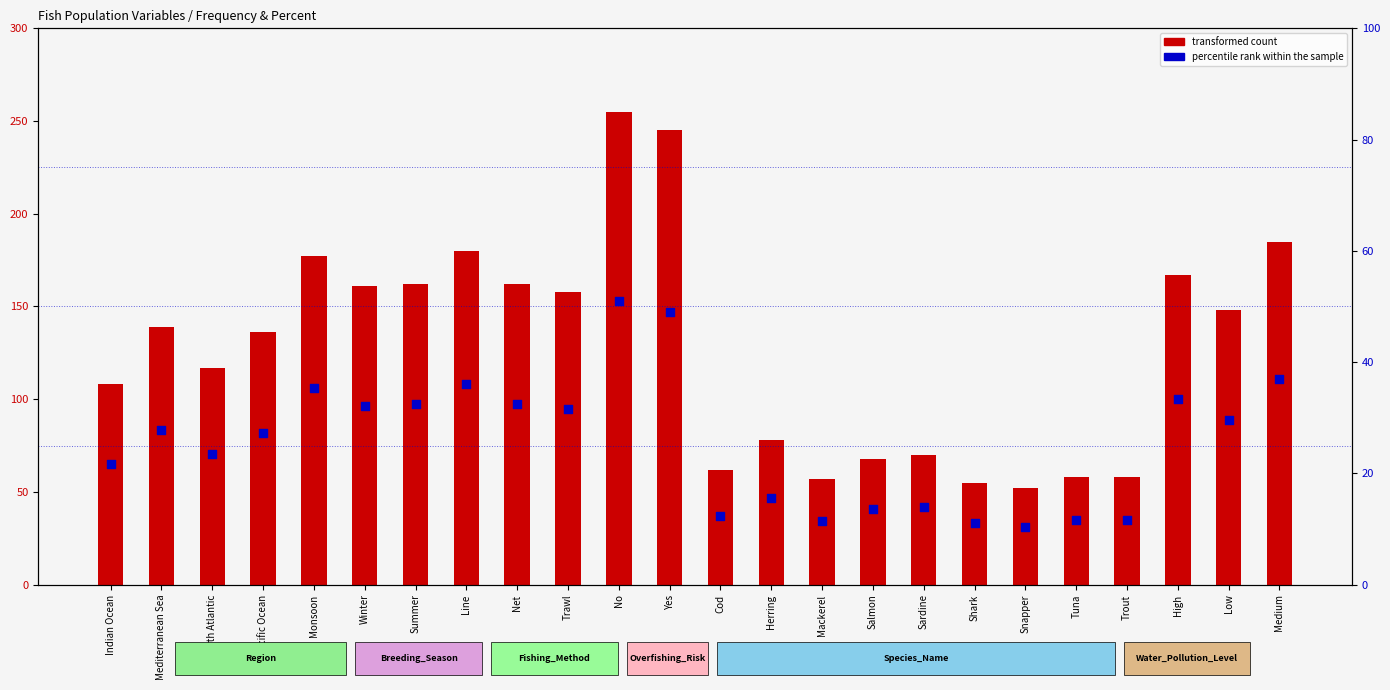

Which series has the widest spread of Y values?

transformed count